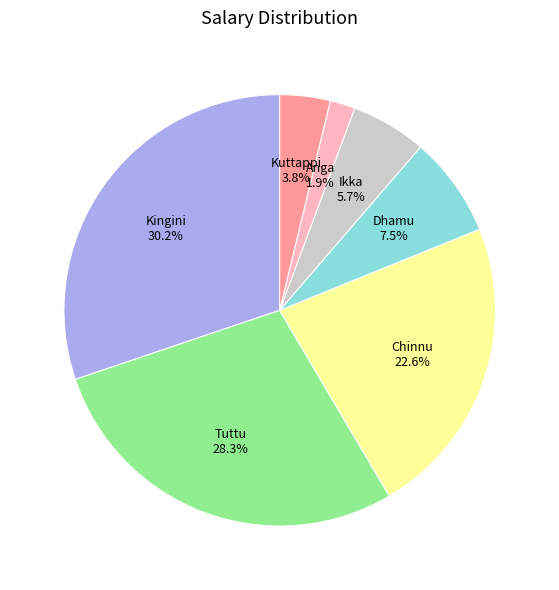

Does any single category account for the majority?

No